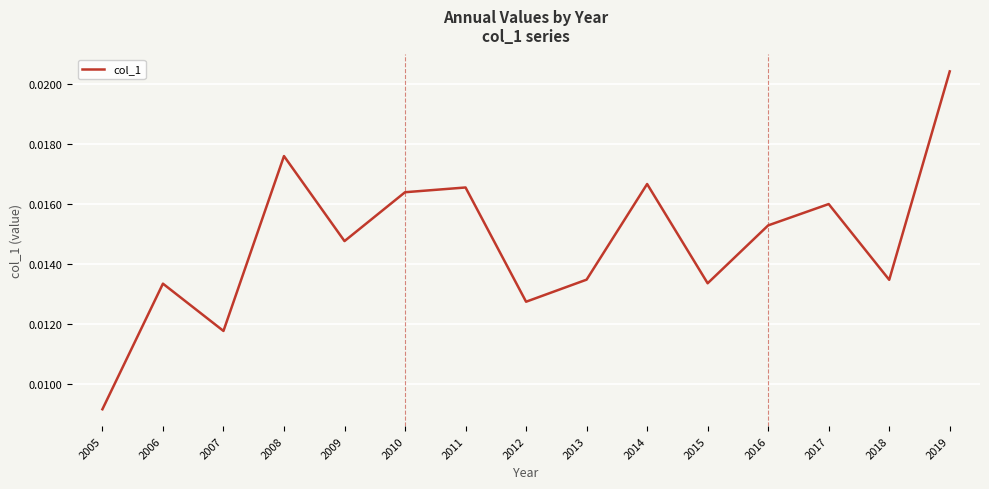

Which has a higher value, 2007 or 2006?

2006